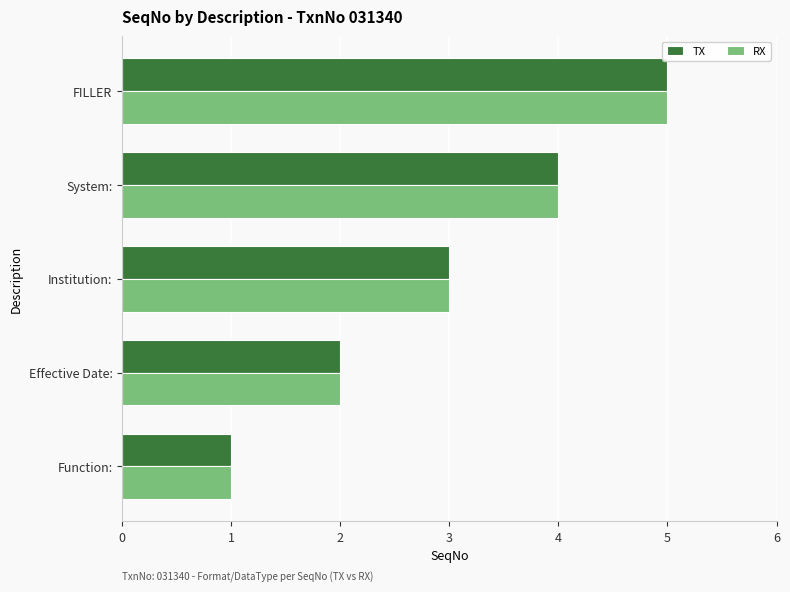

What is the greatest value displayed?

5